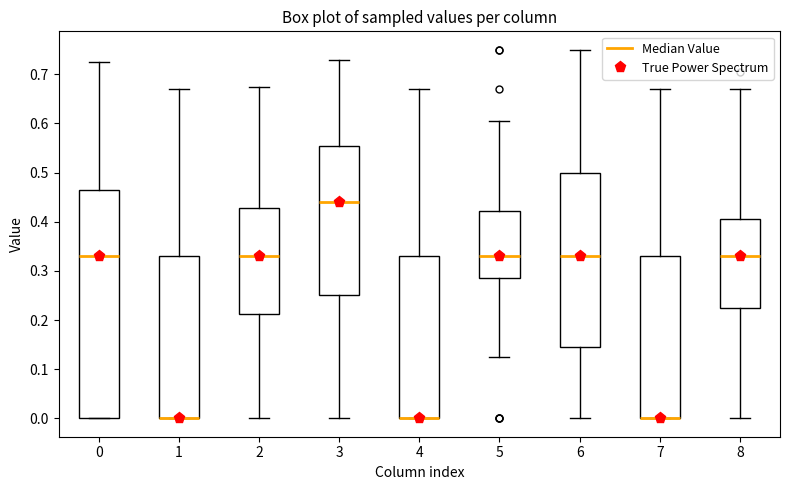

Reading left to right, read every box against the y-axis: the position of its median line, the range the box covers, and the ends of its whiskers. The values are not printed on the chart, so give them approximately, as read against the axis.

0: median 0.33, box 0.00 to 0.47, whiskers 0.00 to 0.73
1: median 0.00 (drawn on the box's lower edge), box 0.00 to 0.33, whiskers 0.00 to 0.67
2: median 0.33, box 0.21 to 0.43, whiskers 0.00 to 0.68
3: median 0.44, box 0.25 to 0.56, whiskers 0.00 to 0.73
4: median 0.00 (drawn on the box's lower edge), box 0.00 to 0.33, whiskers 0.00 to 0.67
5: median 0.33, box 0.29 to 0.42, whiskers 0.13 to 0.61
6: median 0.33, box 0.15 to 0.50, whiskers 0.00 to 0.75
7: median 0.00 (drawn on the box's lower edge), box 0.00 to 0.33, whiskers 0.00 to 0.67
8: median 0.33, box 0.23 to 0.41, whiskers 0.00 to 0.67